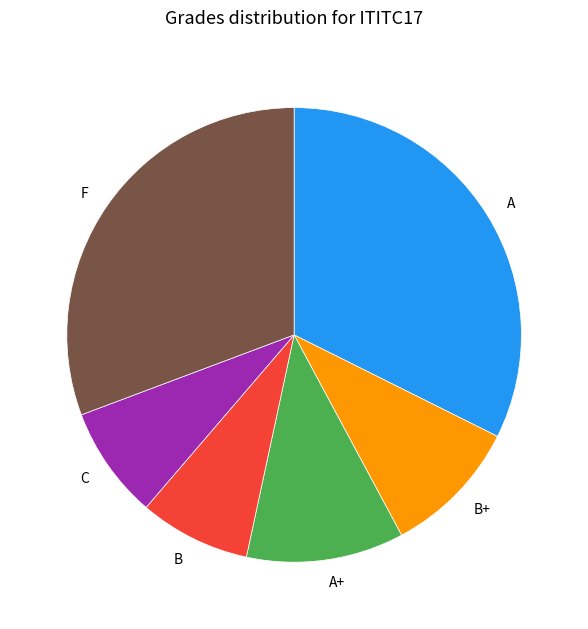

Is it true that C is 8% of the pie?

True